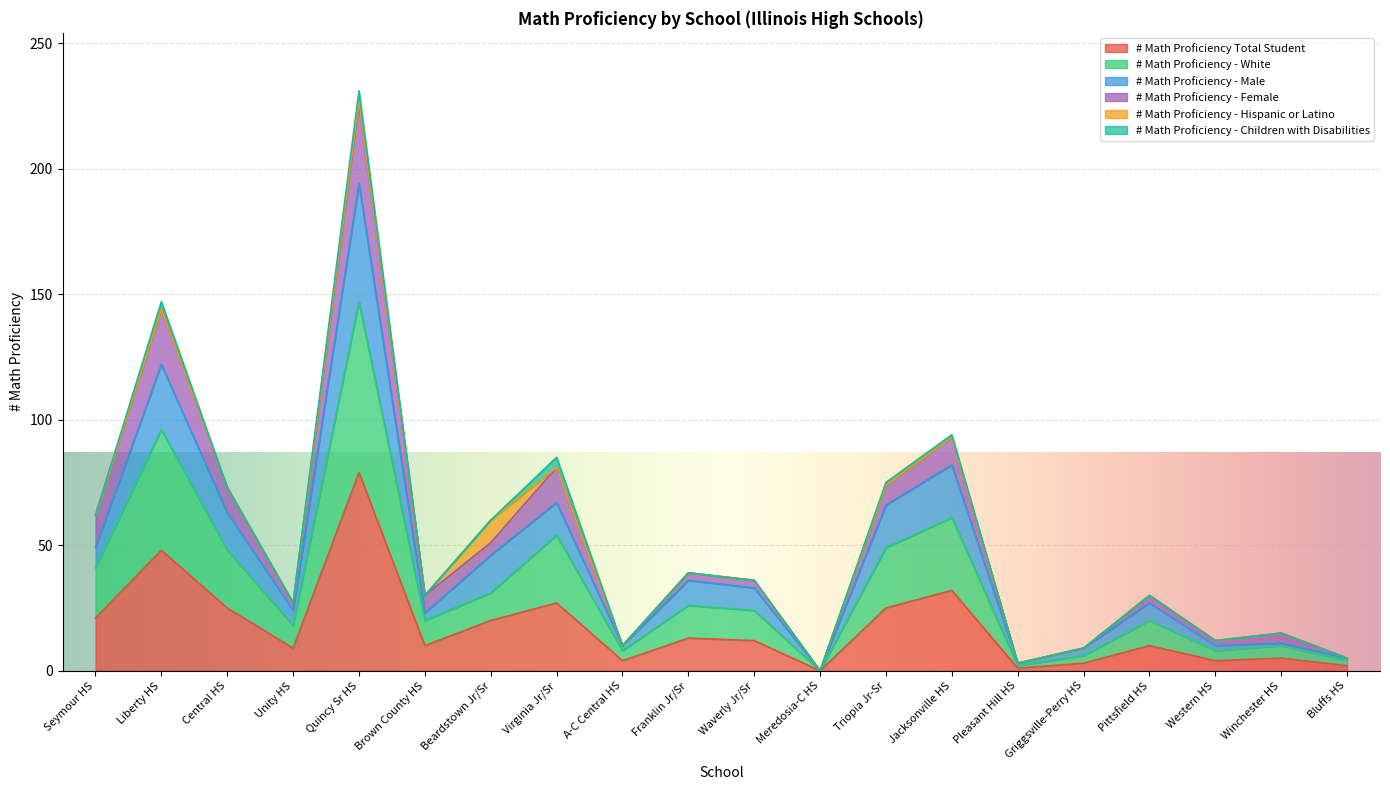

At which category is the sum across all series the highest?

Quincy Sr HS